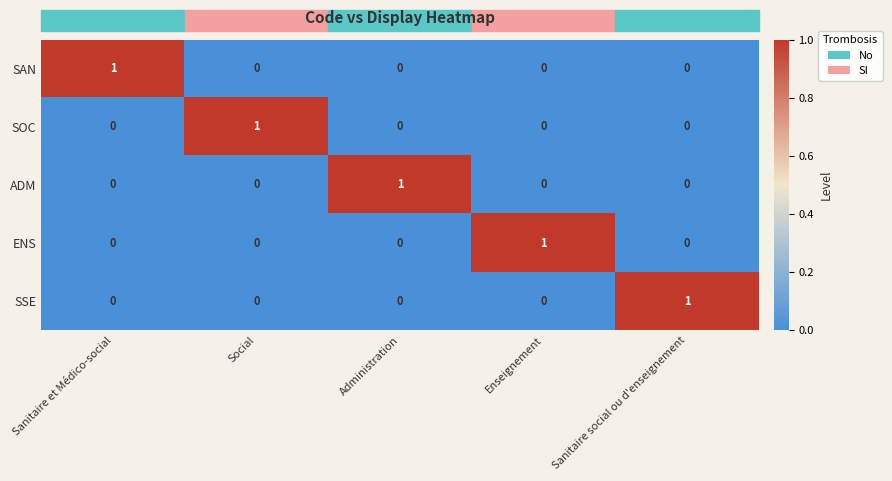

The value of ENS at Sanitaire et Médico-social is 0. True or false?

True